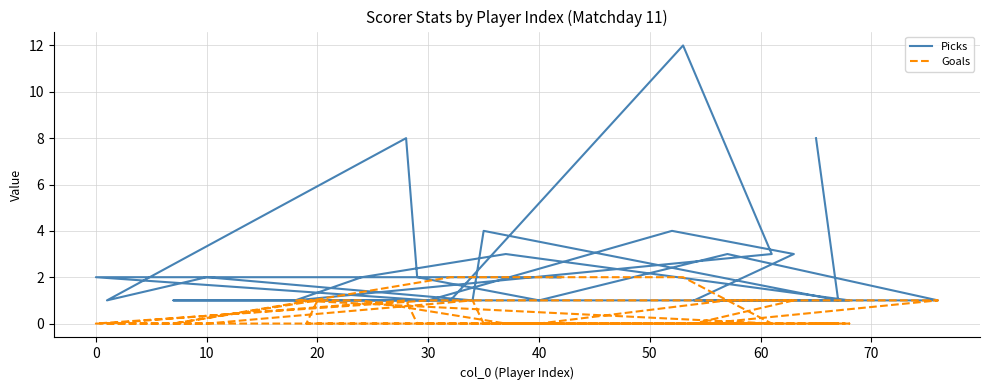

Is it true that Goals equals -1 at 12?

False